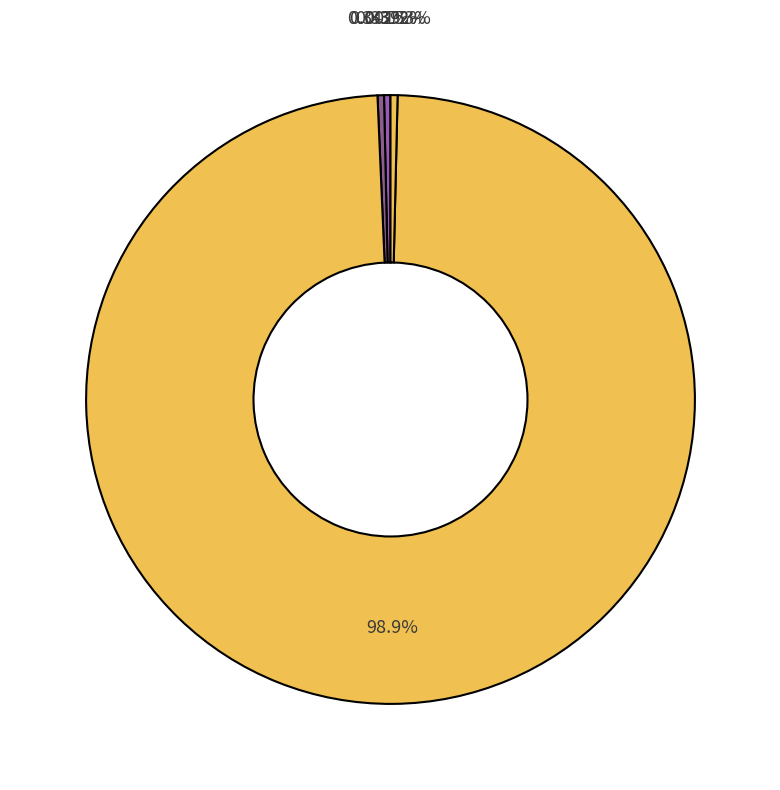

To the nearest percent, what is the average slice percentage?

20%